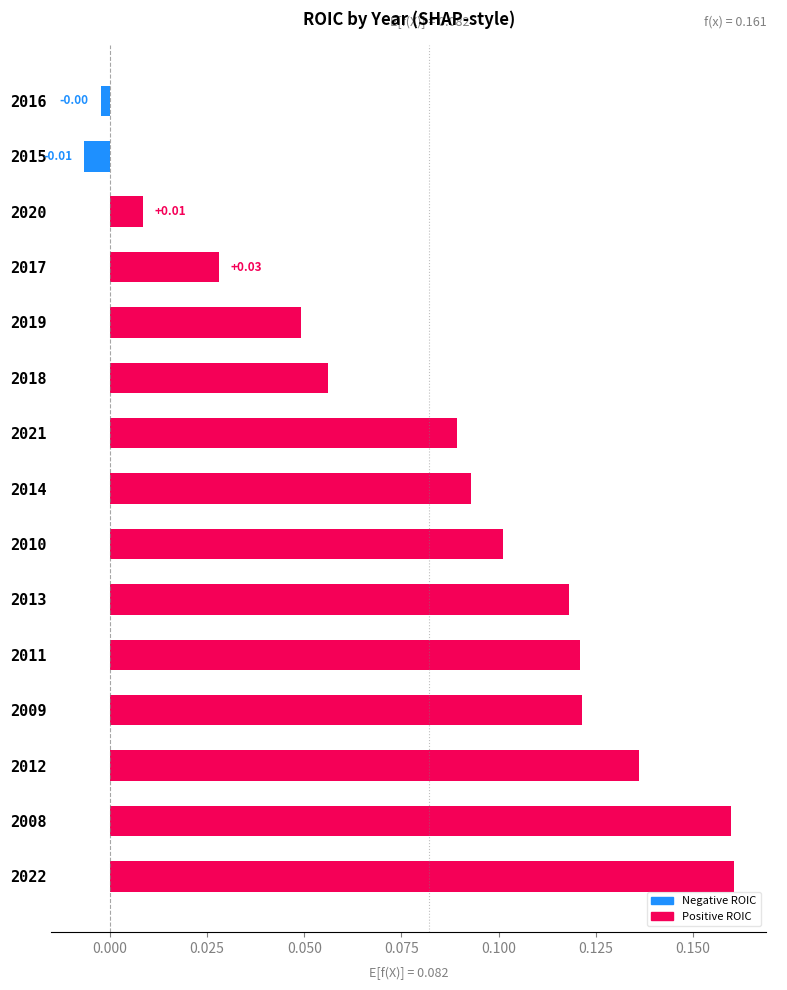

Between 2015 and 2022, which is larger?

2022